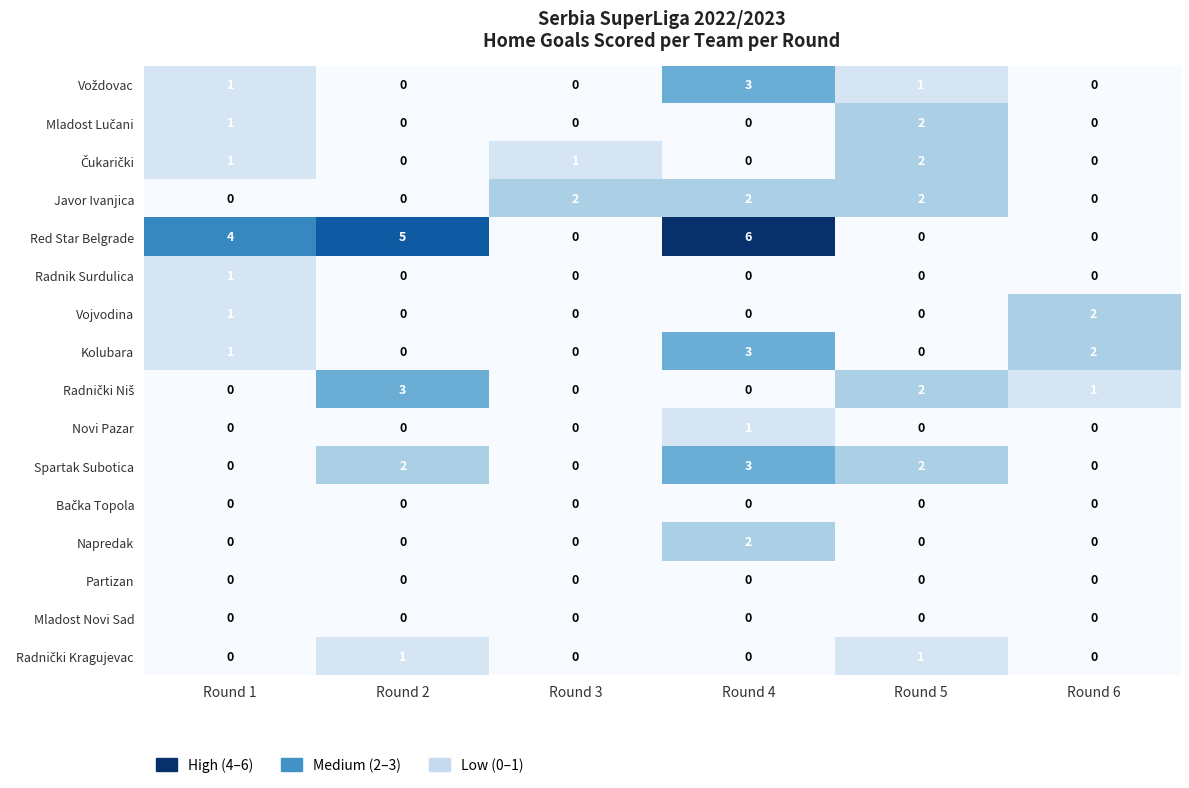

Between Round 3 and Round 4, which series saw the biggest shift?

Red Star Belgrade